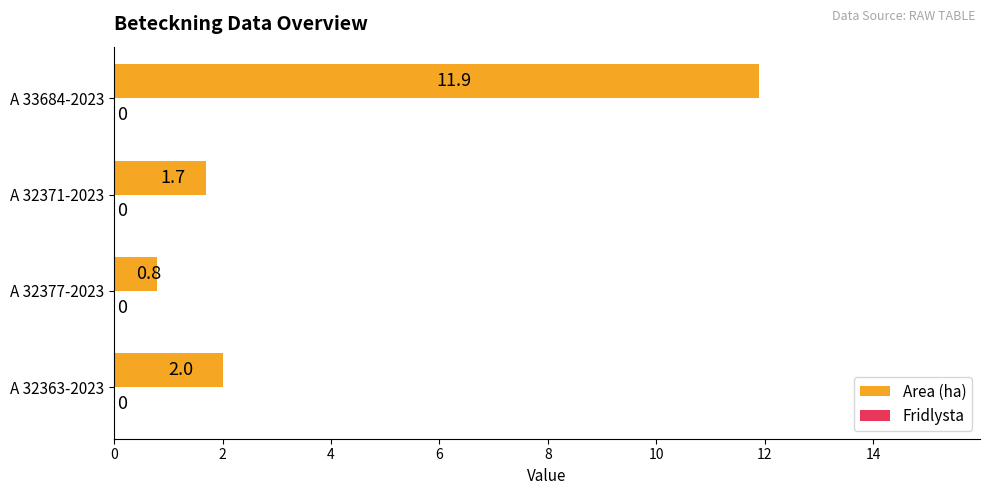

Which has a higher value, A 32377-2023 or A 33684-2023?

A 33684-2023